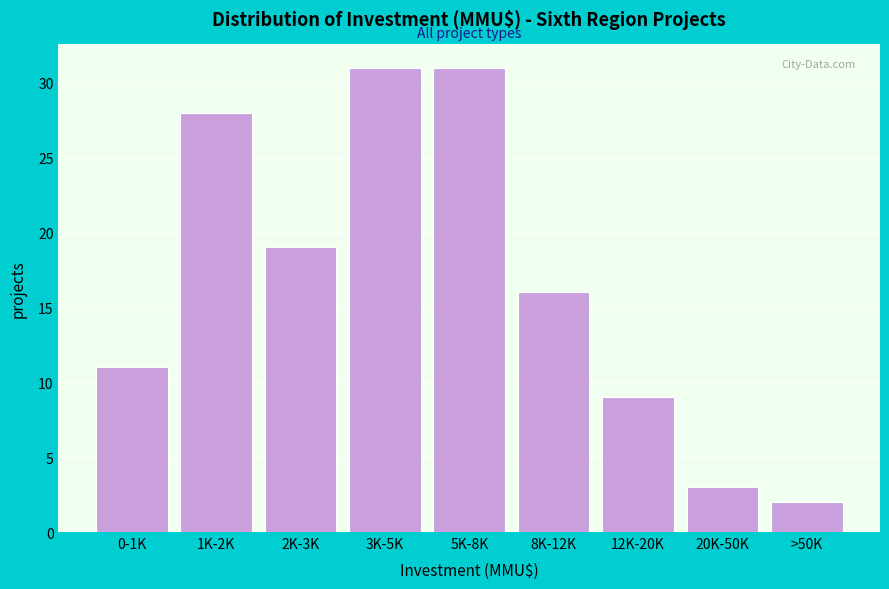

Reading left to right, extract all data points from this chart.

11	28	19	31	31	16	9	3	2